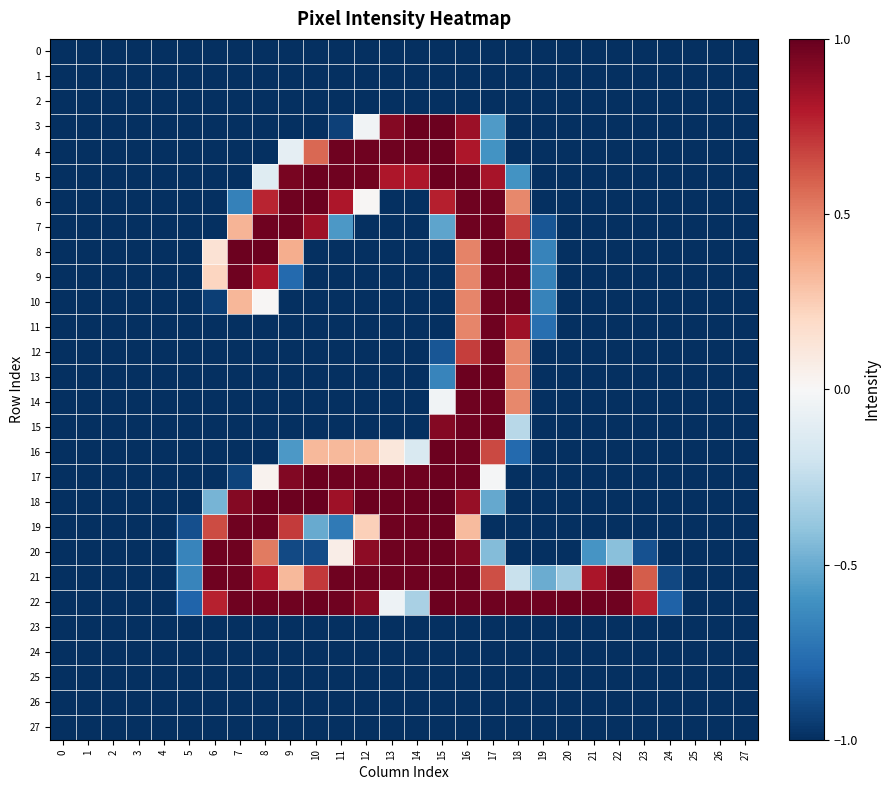

Rank the series at 5 from highest to lowest value.

20, 21, 22, 19, 0, 1, 2, 3, 4, 5, 6, 7, 8, 9, 10, 11, 12, 13, 14, 15, 16, 17, 18, 23, 24, 25, 26, 27